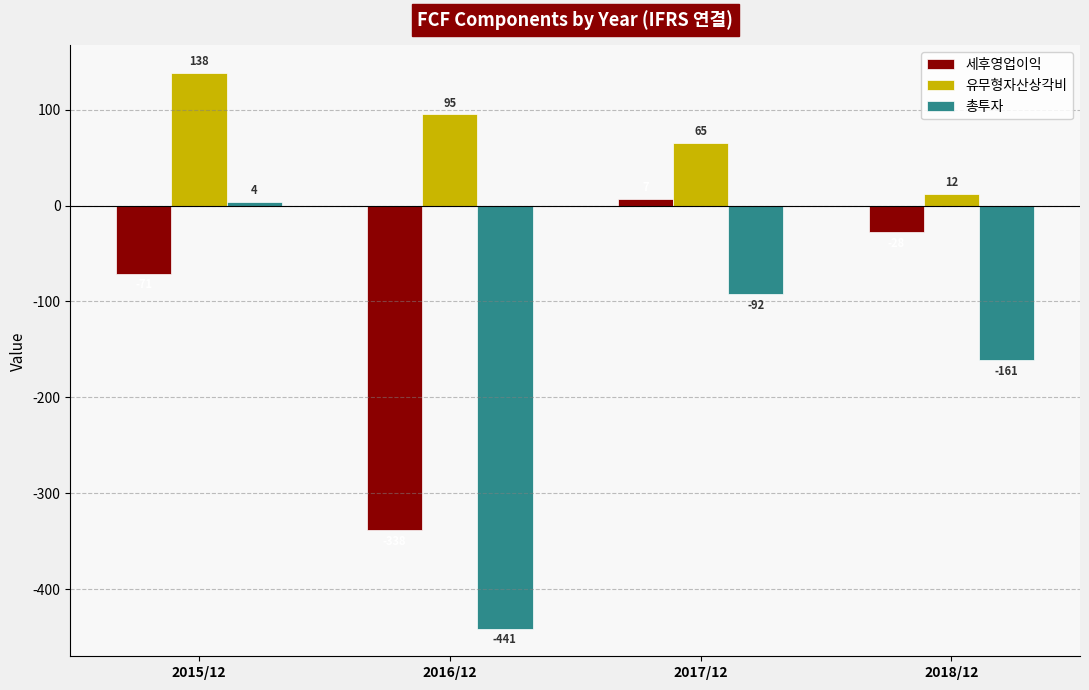

Is the value of 세후영업이익 at 2018/12 greater than the value of 유무형자산상각비 at 2016/12?

No